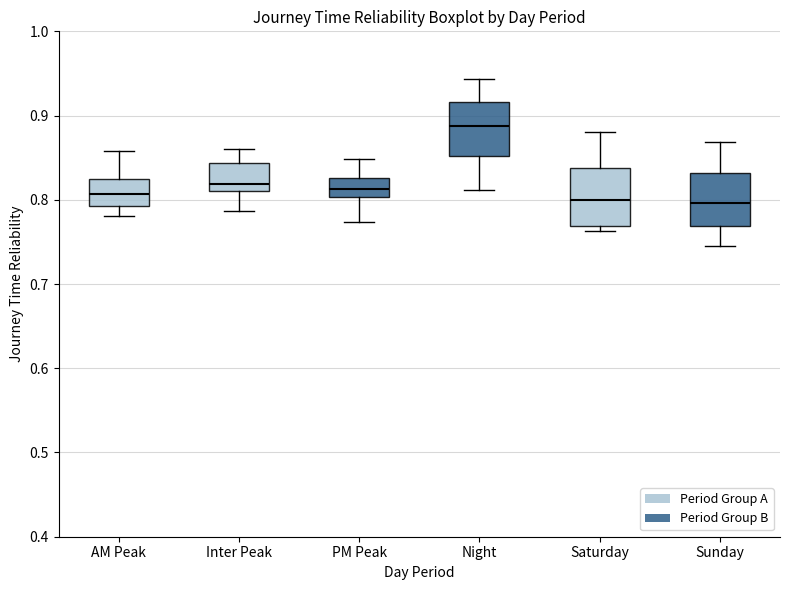

Reading left to right, transcribe this box plot: for each box, give where its median line is, the range the box spans, and where its two whiskers end, as read against the y-axis. The values are not printed on the chart, so give them approximately, as read against the axis.

AM Peak: median 0.81, box 0.79 to 0.82, whiskers 0.78 to 0.86
Inter Peak: median 0.82, box 0.81 to 0.84, whiskers 0.79 to 0.86
PM Peak: median 0.81, box 0.80 to 0.83, whiskers 0.77 to 0.85
Night: median 0.89, box 0.85 to 0.92, whiskers 0.81 to 0.94
Saturday: median 0.80, box 0.77 to 0.84, whiskers 0.76 to 0.88
Sunday: median 0.80, box 0.77 to 0.83, whiskers 0.75 to 0.87